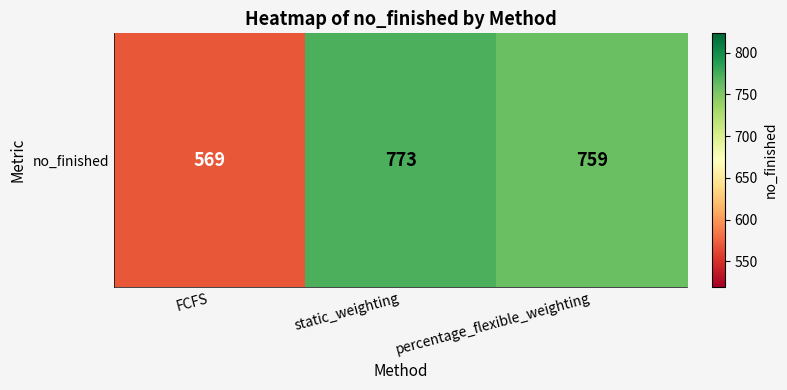

Rank the categories by value from highest to lowest.

static_weighting, percentage_flexible_weighting, FCFS